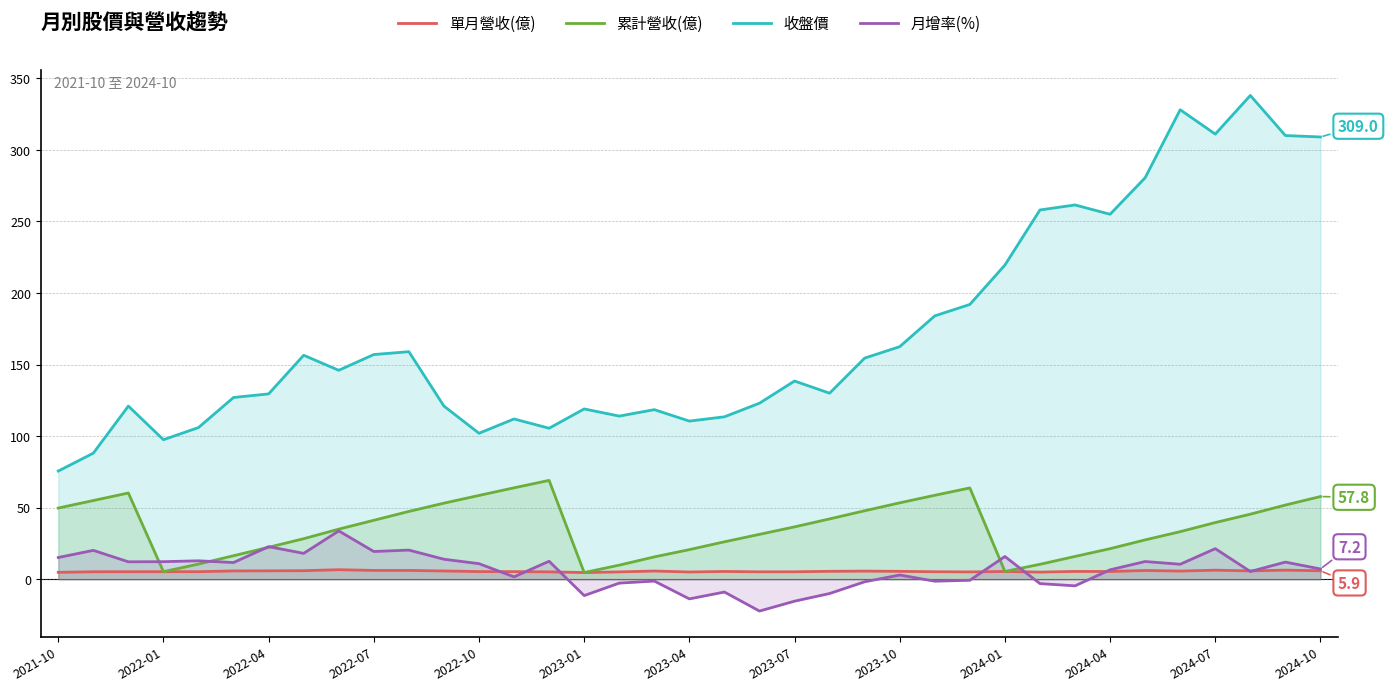

List the series in order of their peak value, lowest first.

單月營收(億), 月增率(%), 累計營收(億), 收盤價